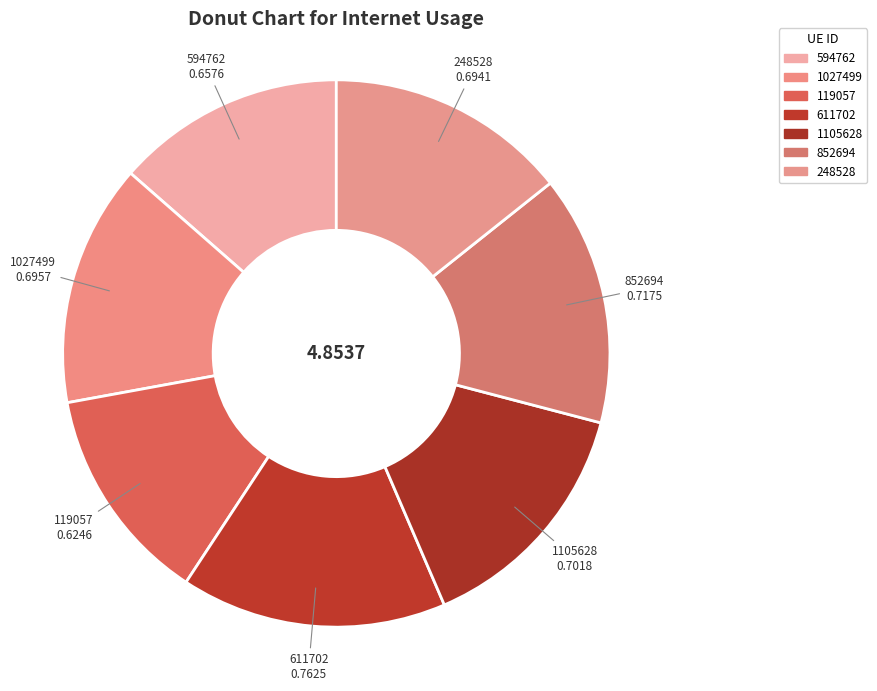

Is 1105628 the majority of the pie?

No